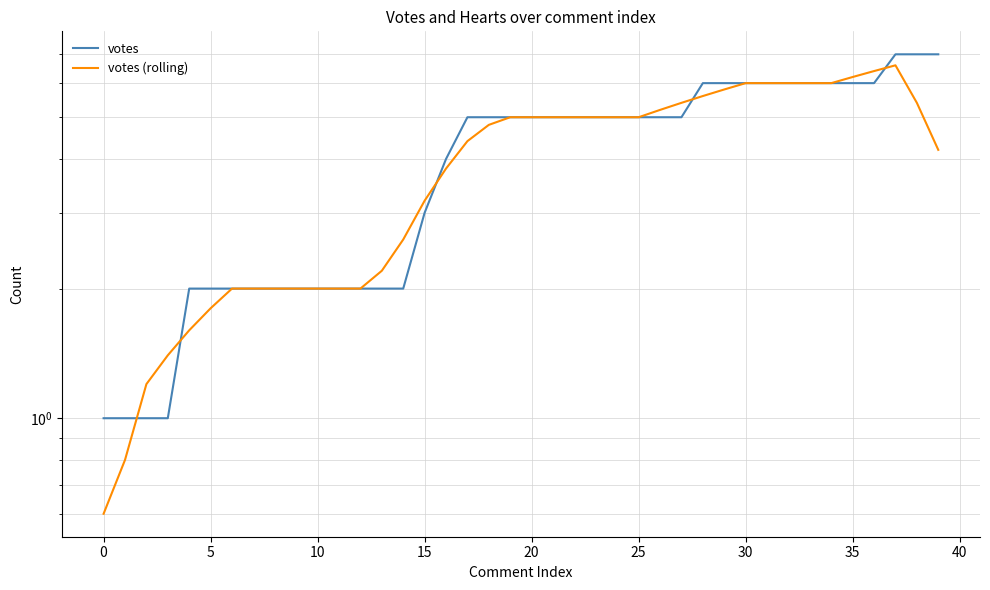

Which series has the widest spread of values?

votes (rolling)